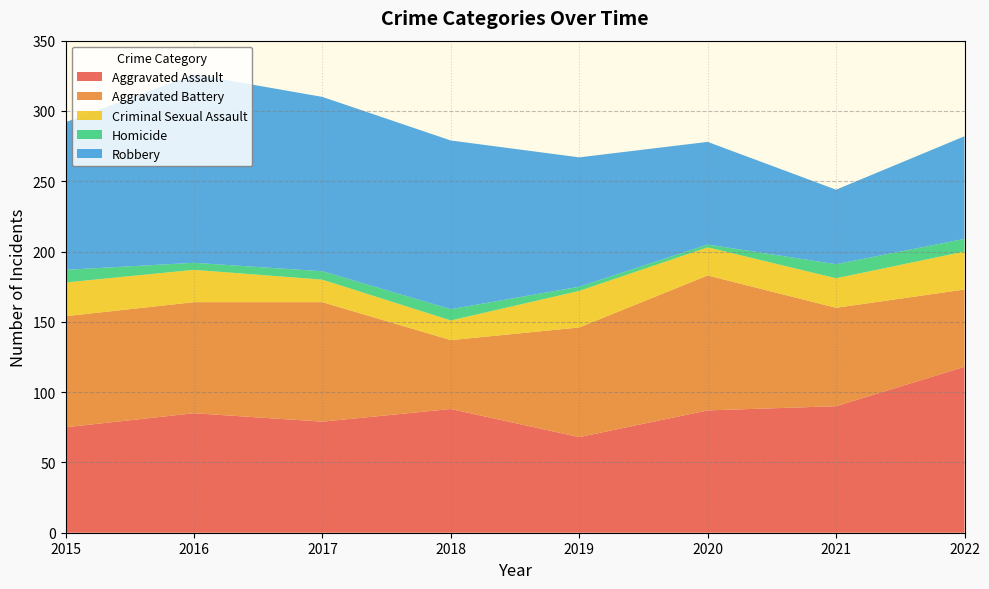

Between 2020 and 2021, which series saw the biggest shift?

Aggravated Battery